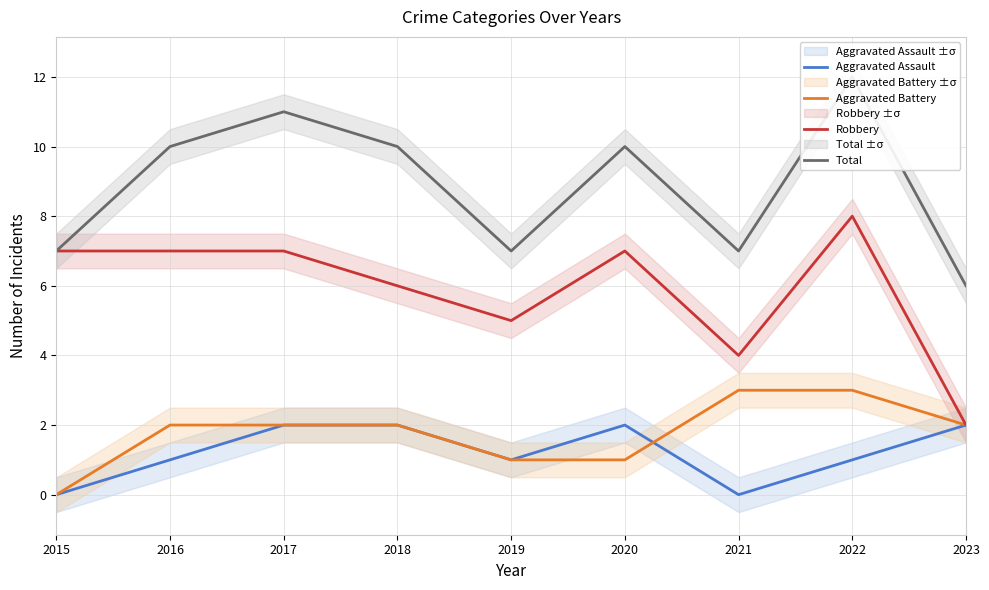

How many interior local valleys does the Robbery series have?

2